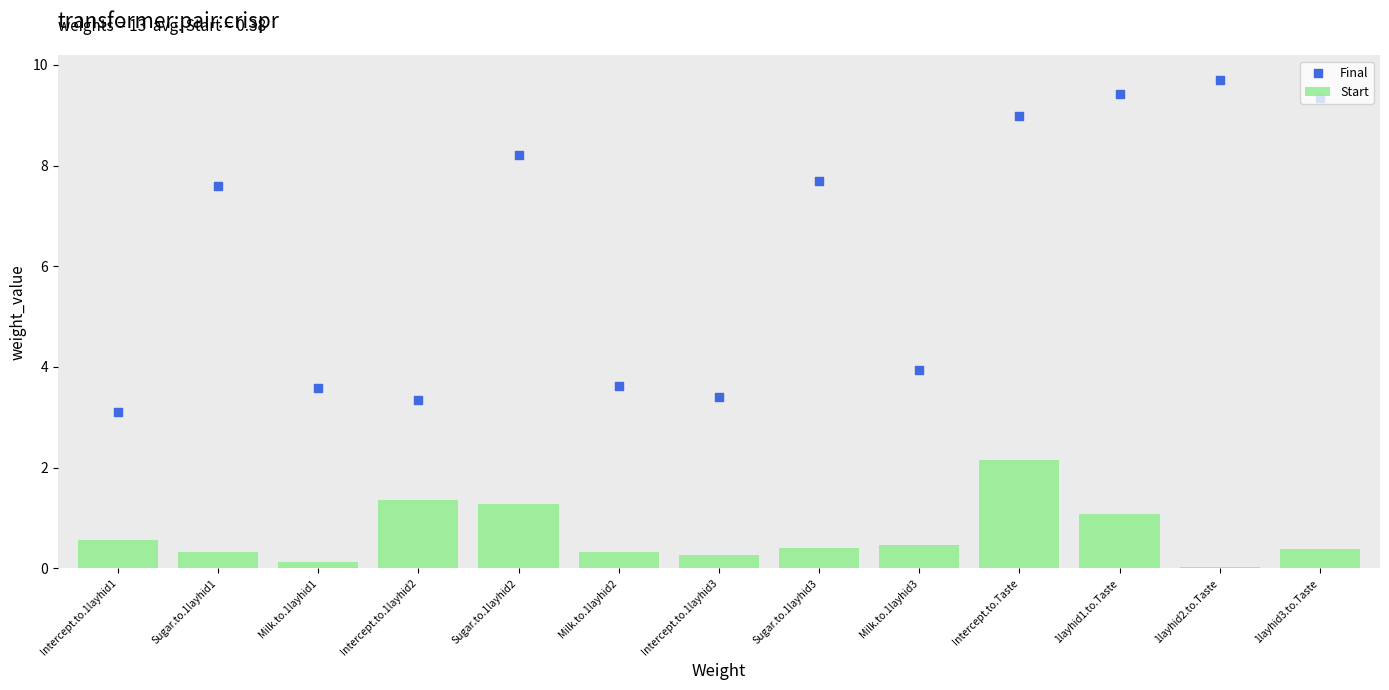

Which series has the widest spread of Y values?

Final